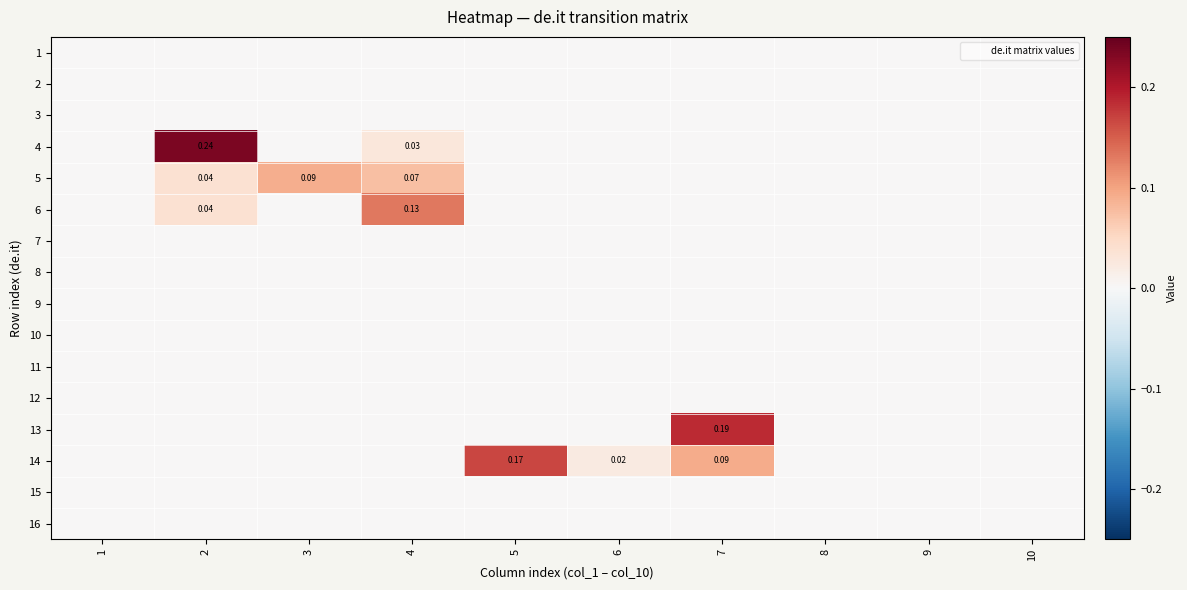

The value of 9 at 6 is 0.0. True or false?

True